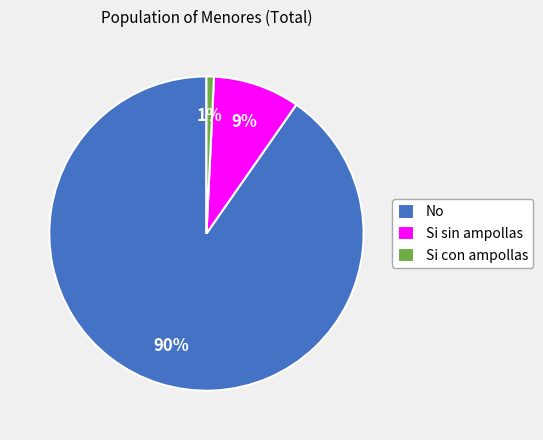

To the nearest percent, what is the combined percentage of Si sin ampollas and Si con ampollas?

10%